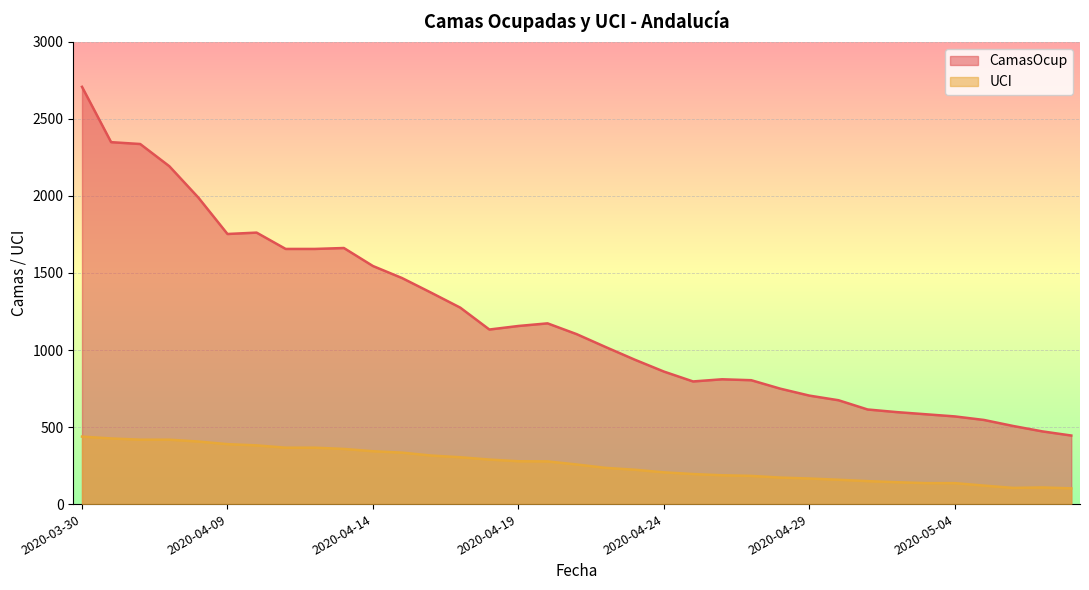

Where does the UCI series first go above 257?

2020-03-30